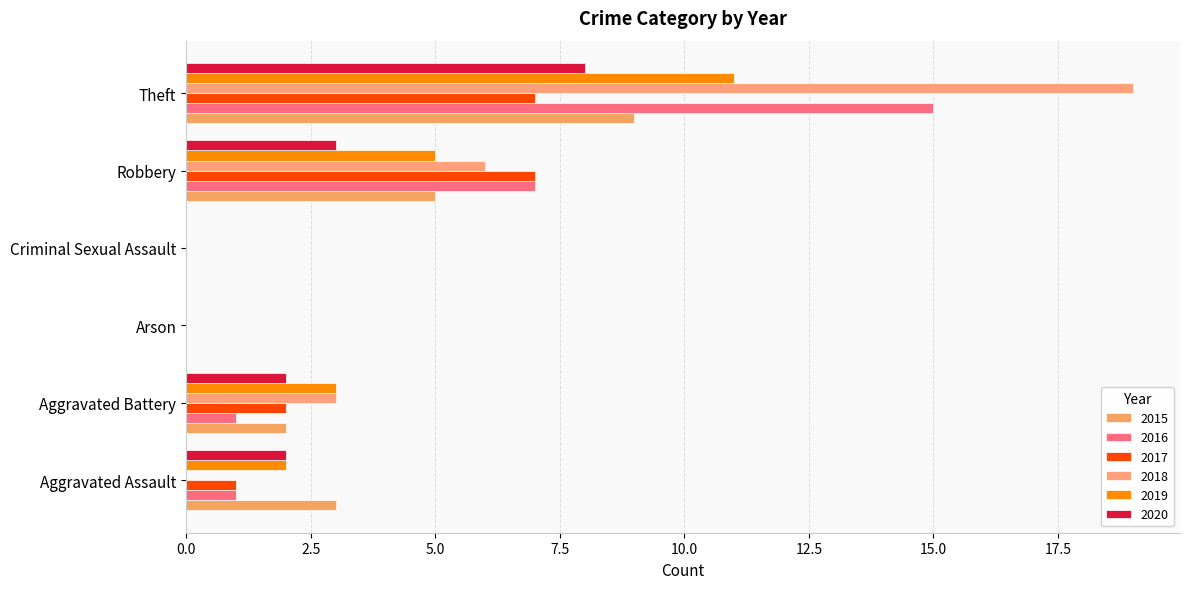

What is the difference between the 2019 values at Robbery and Theft?

6